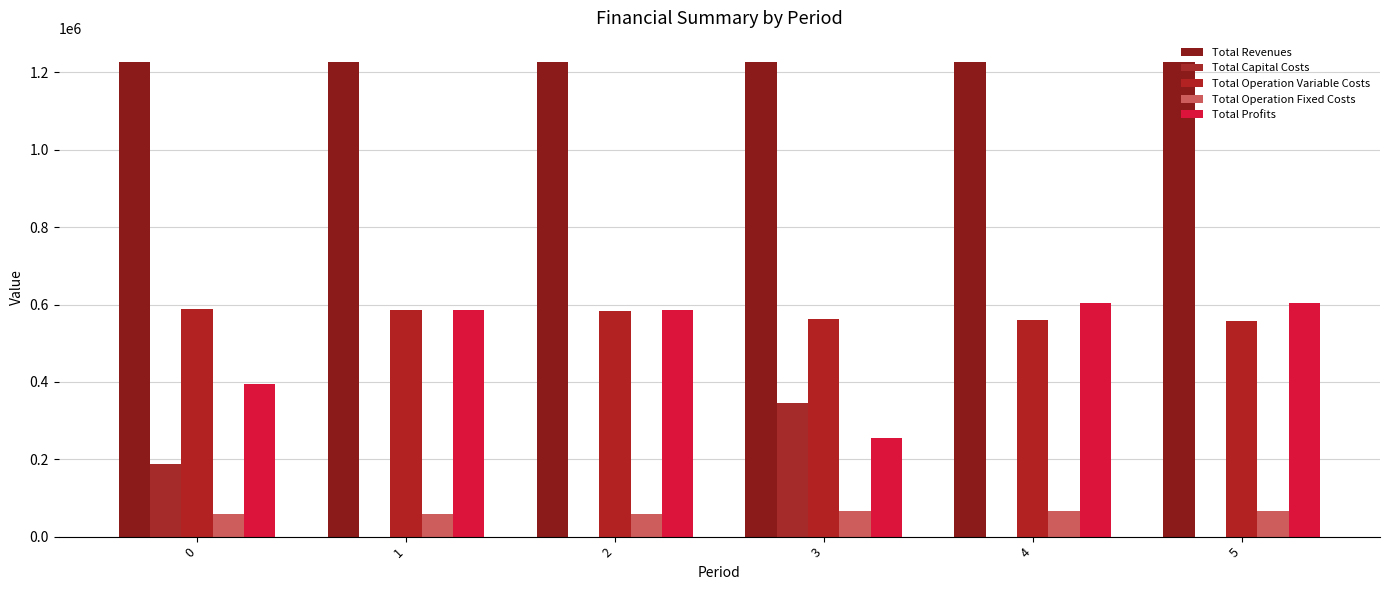

What is the total value across all series at 0?

2455785.2